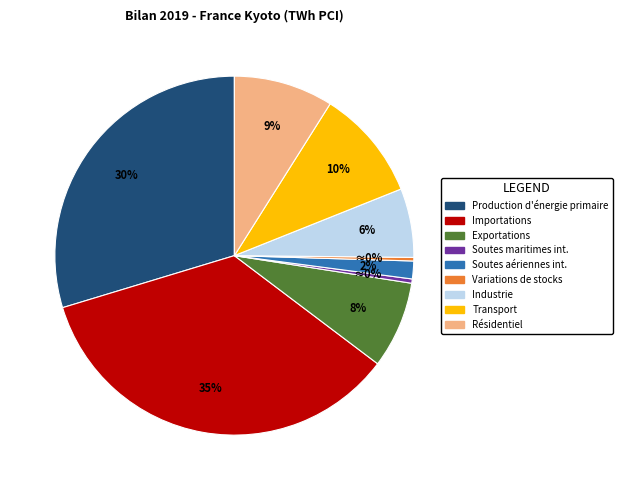

To the nearest percent, what is the average slice percentage?

11%